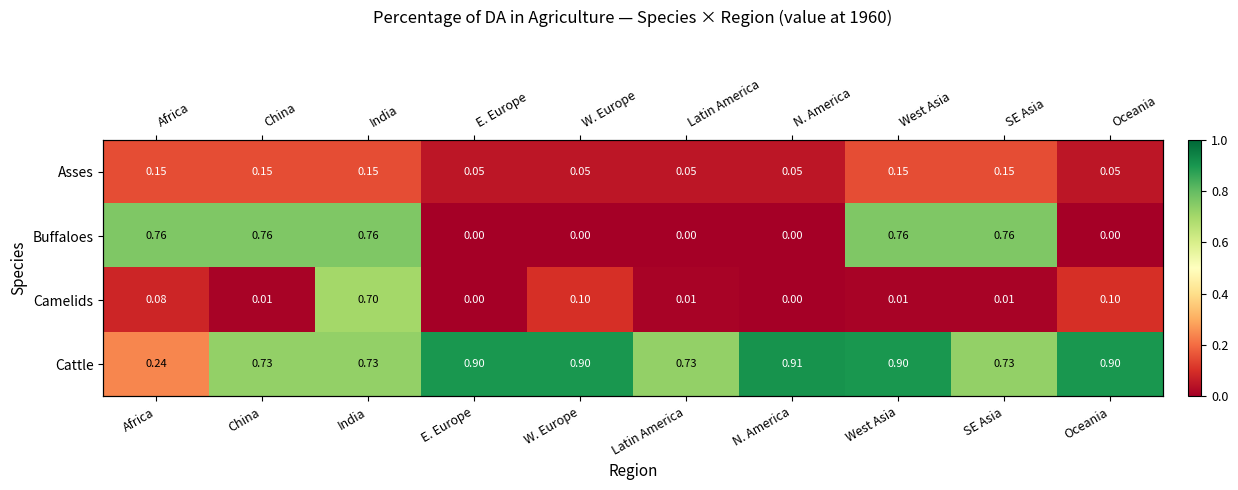

At which category is the sum across all series the highest?

India